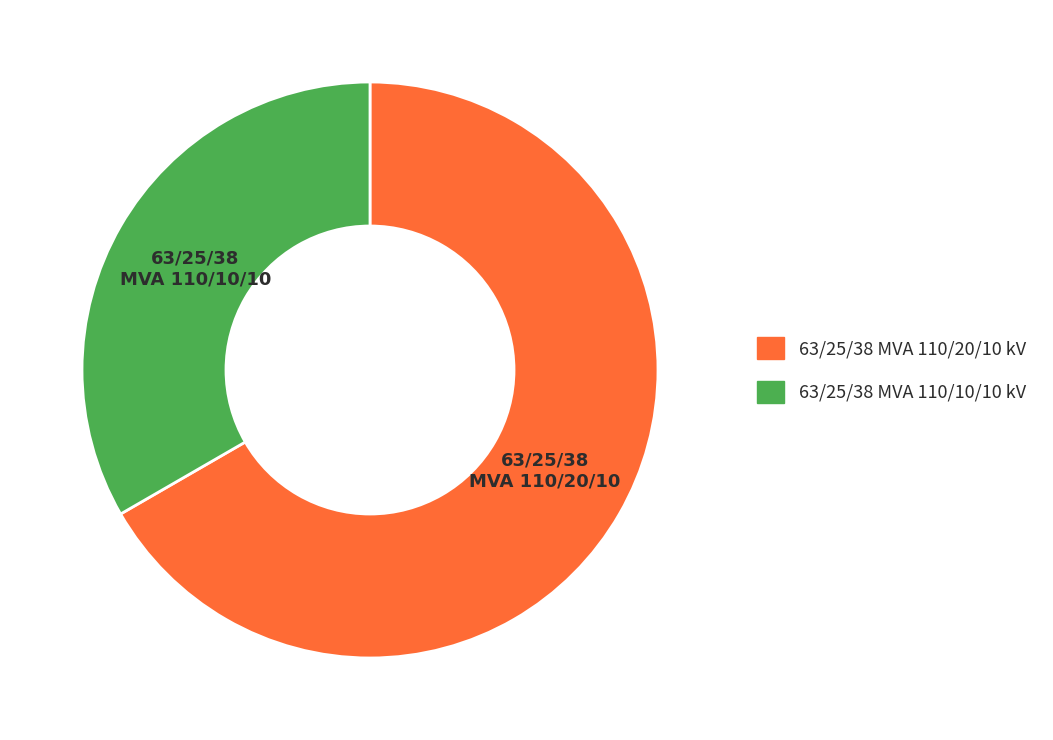

True or false: 63/25/38 MVA 110/20/10 kV accounts for 67% of the total.

True